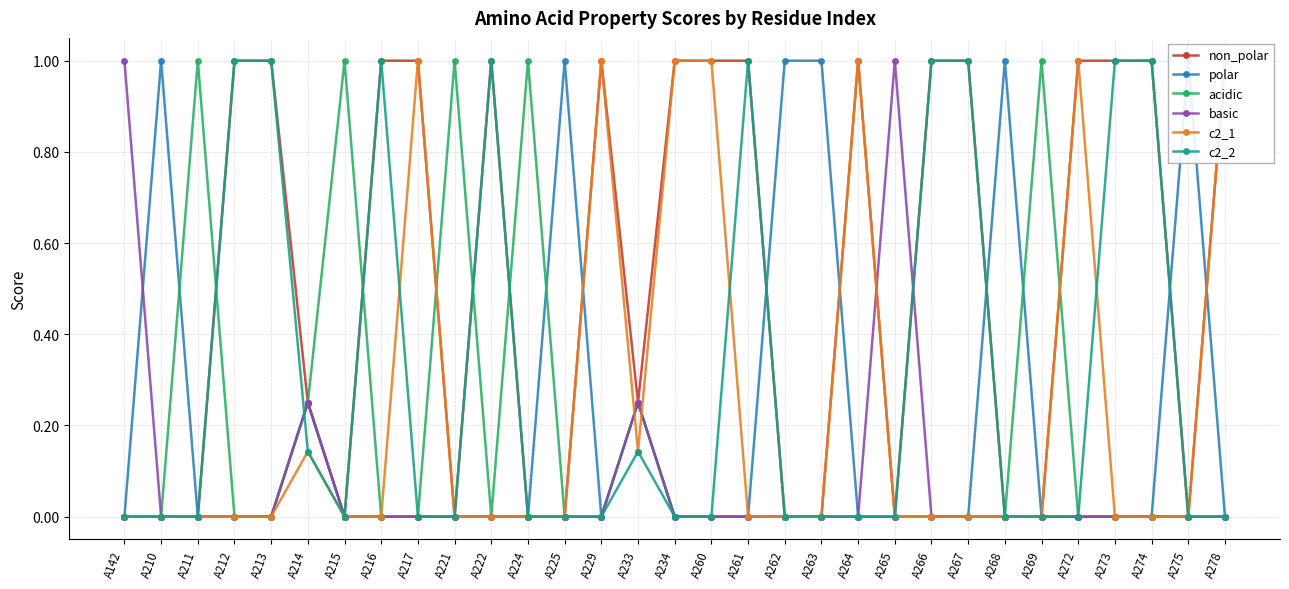

How many lines are shown in the chart?

6